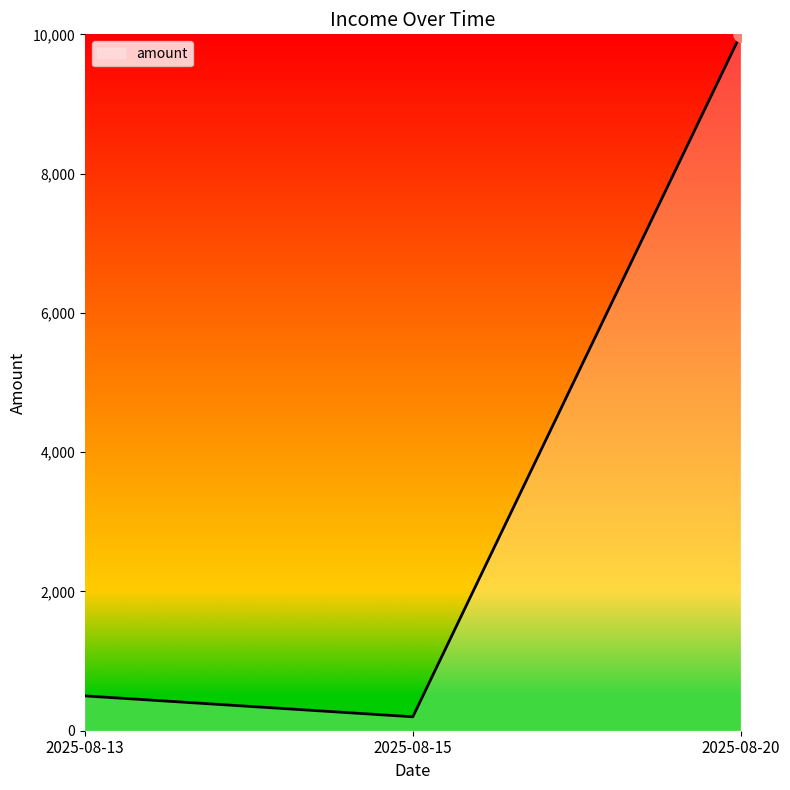

What is the ratio of the value at 2025-08-20 to the value at 2025-08-15?

50.0